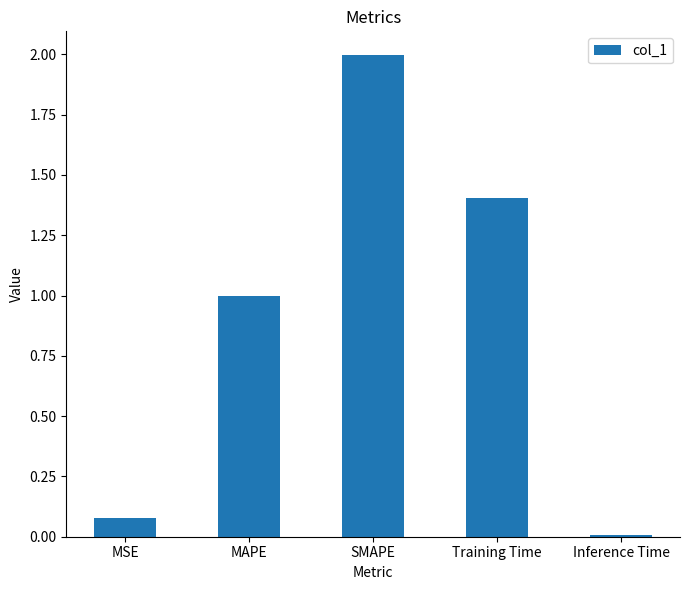

Which label corresponds to the smallest value in the chart?

Inference Time